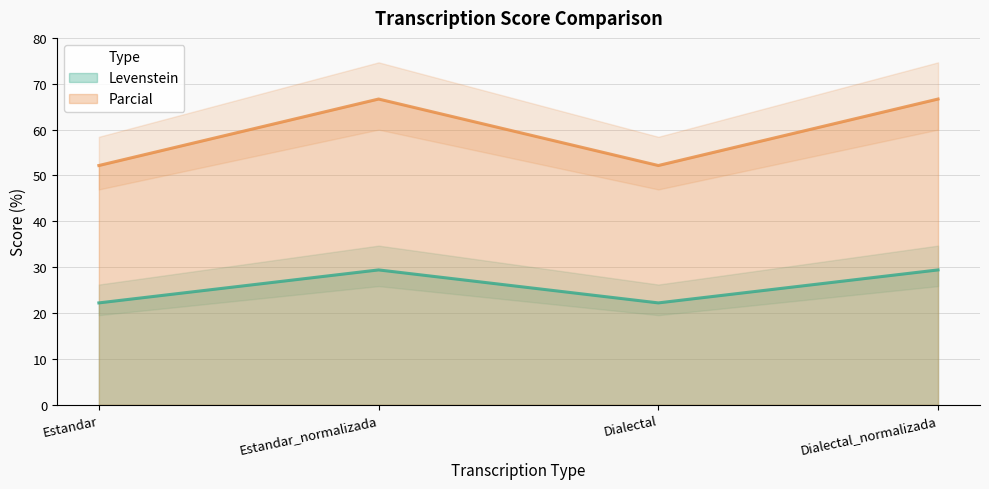

True or false: Levenstein and Parcial cross at least once.

False